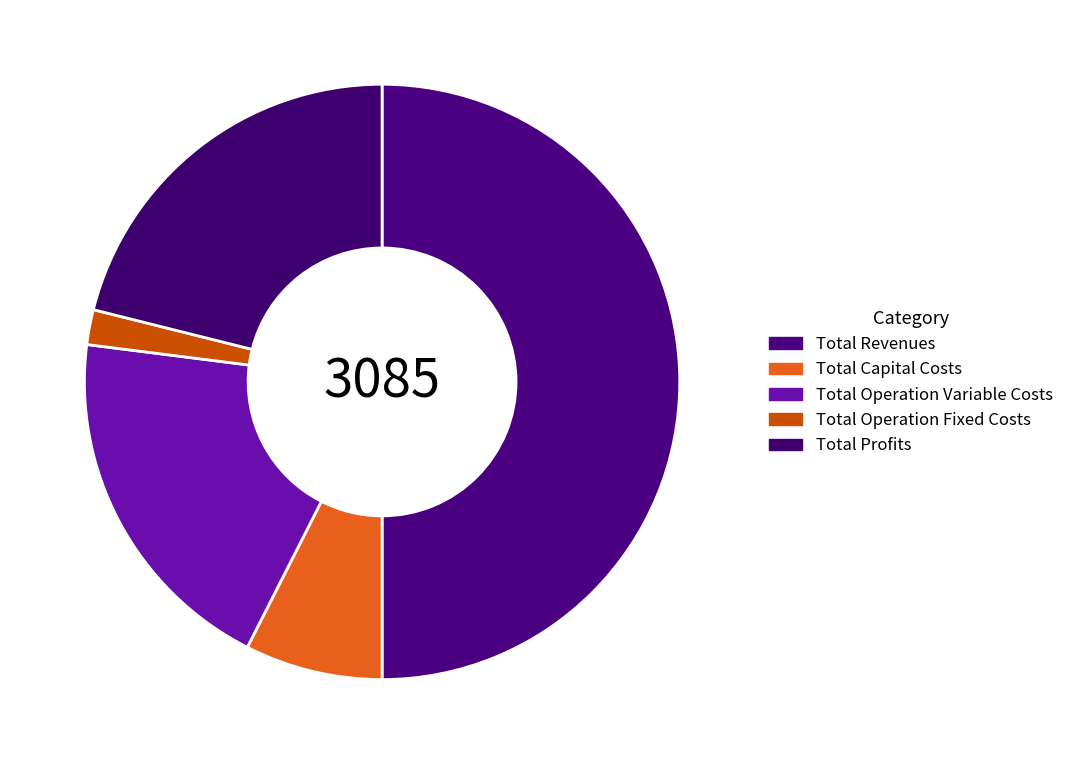

Is the sum of Total Operation Variable Costs and Total Operation Fixed Costs greater than half?

No